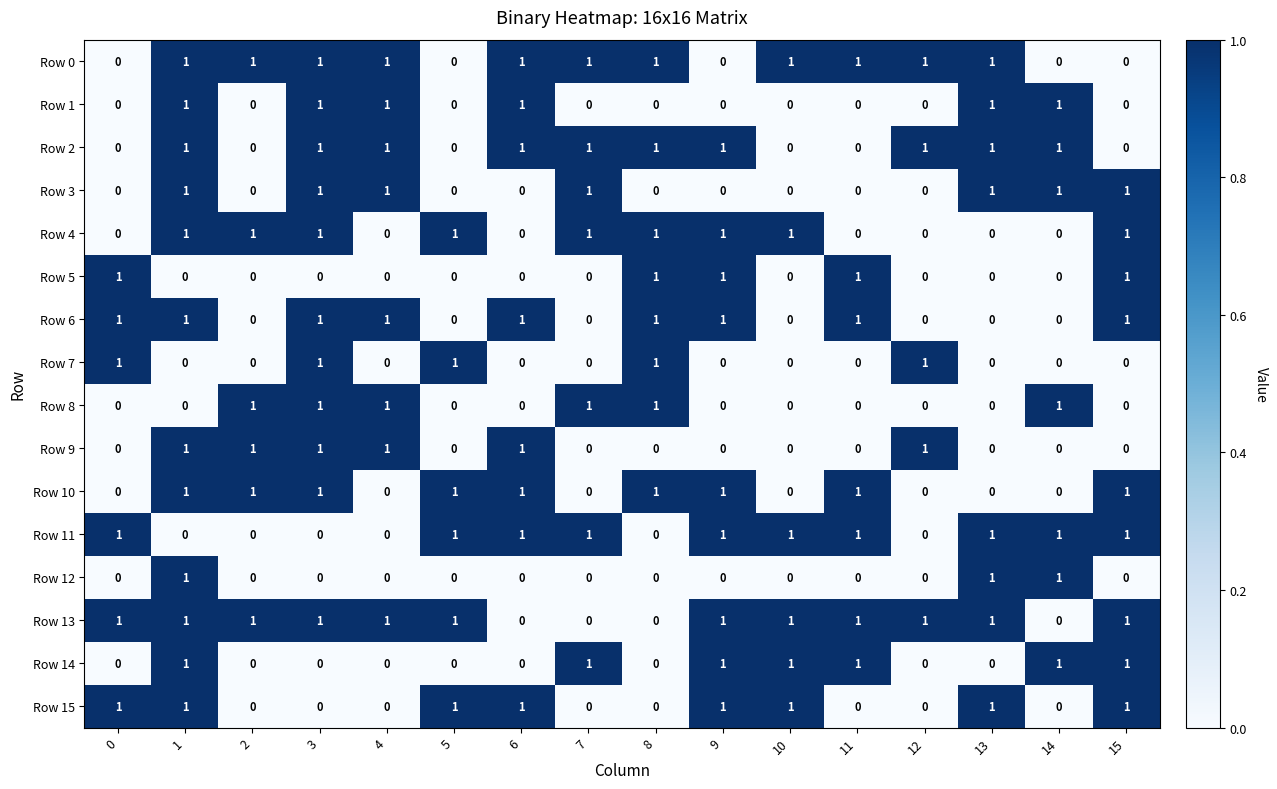

At how many categories does at least one series exceed 0?

16